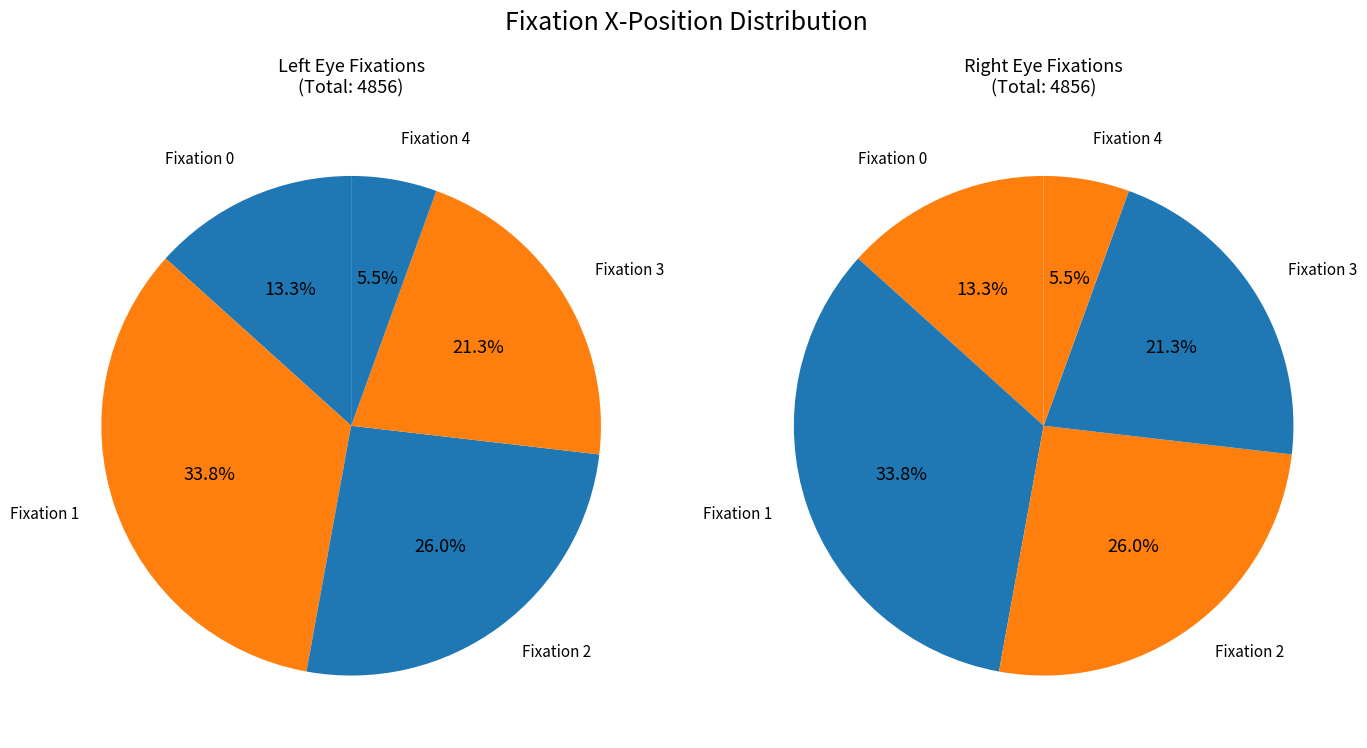

Approximately how many times larger is the value at 1 compared to 2?

1.3